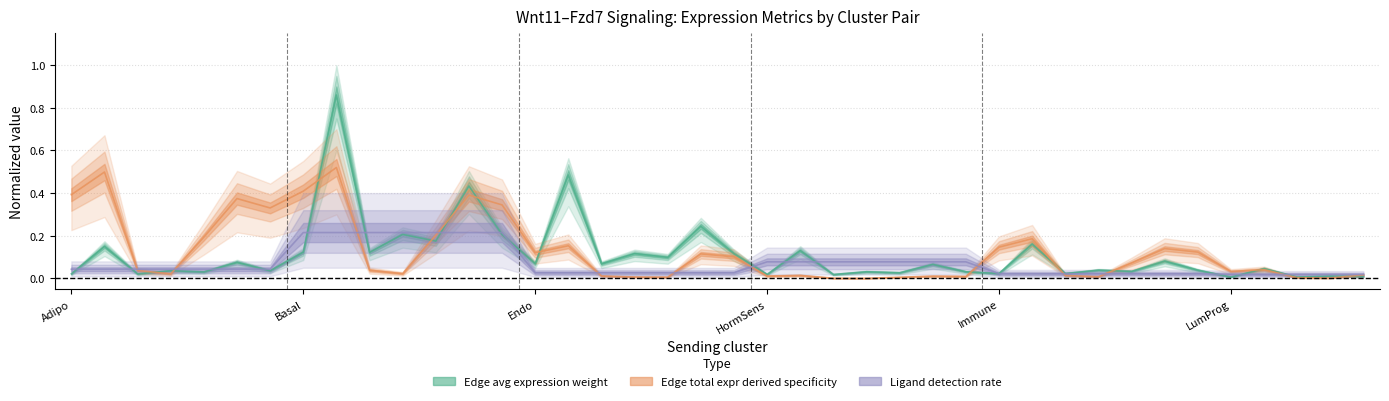

Rank the series at Immune->Immune from lowest to highest value.

Ligand detection rate, Edge average expression weight, Edge total expression derived specificity